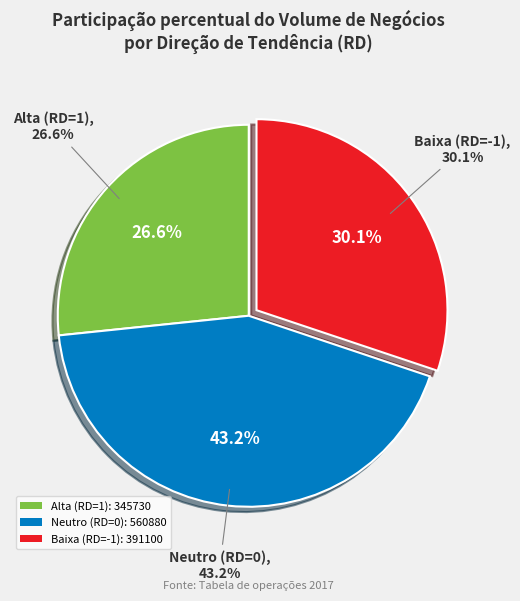

Is there a majority slice in this chart?

No